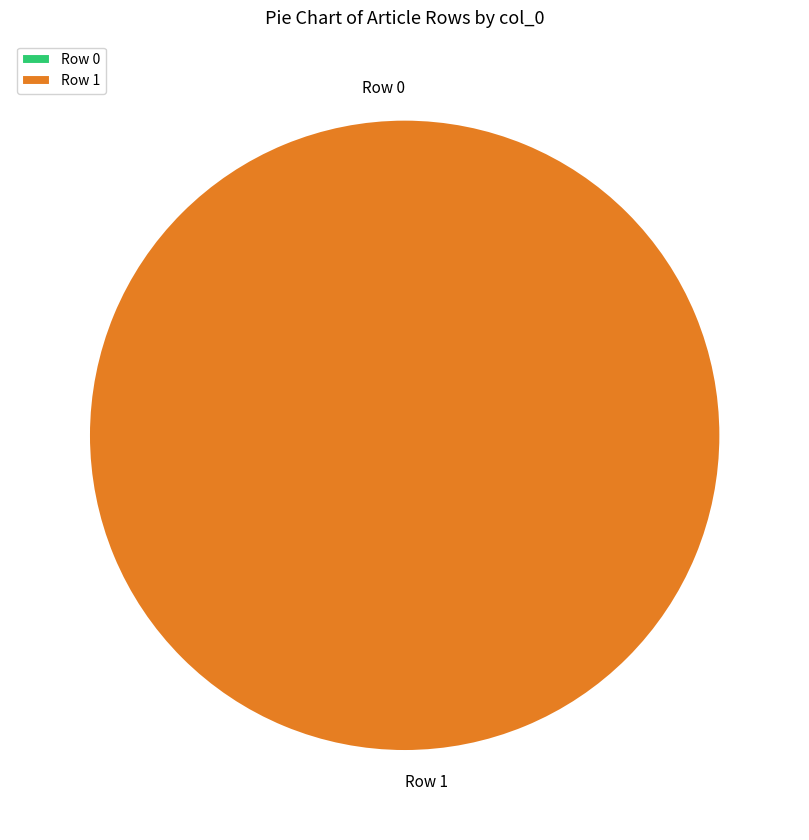

How much of the chart is everything except Row 0?

100.0%